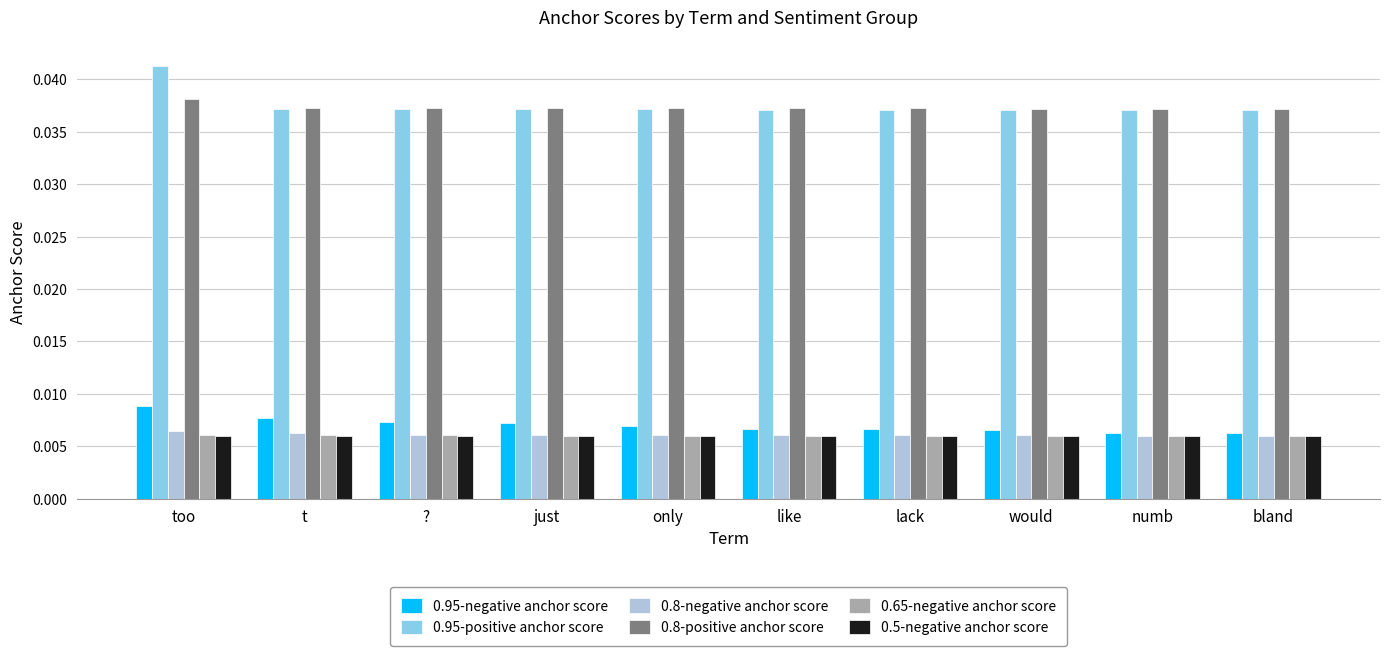

Which series has the largest range (max minus min)?

0.95-positive anchor score